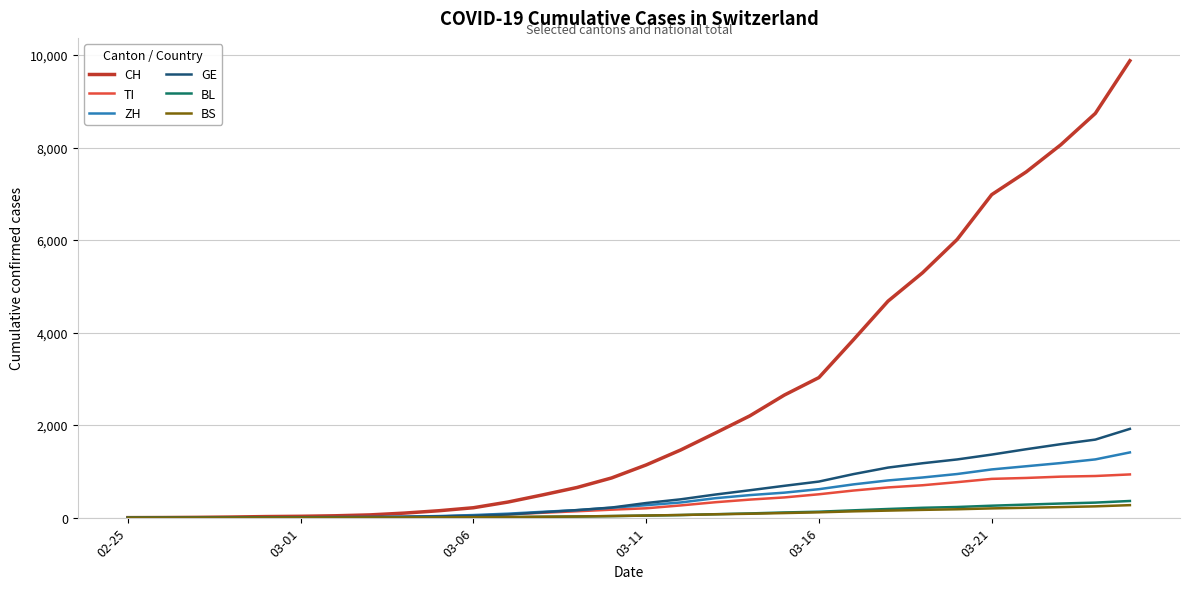

What is the highest value of the BS series?

270